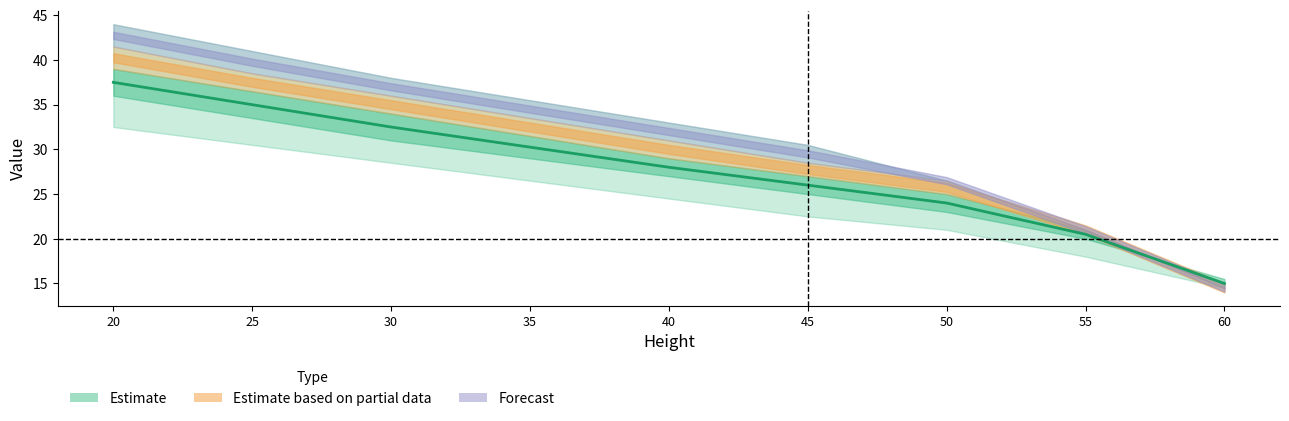

What value does the data have at 35?

30.2